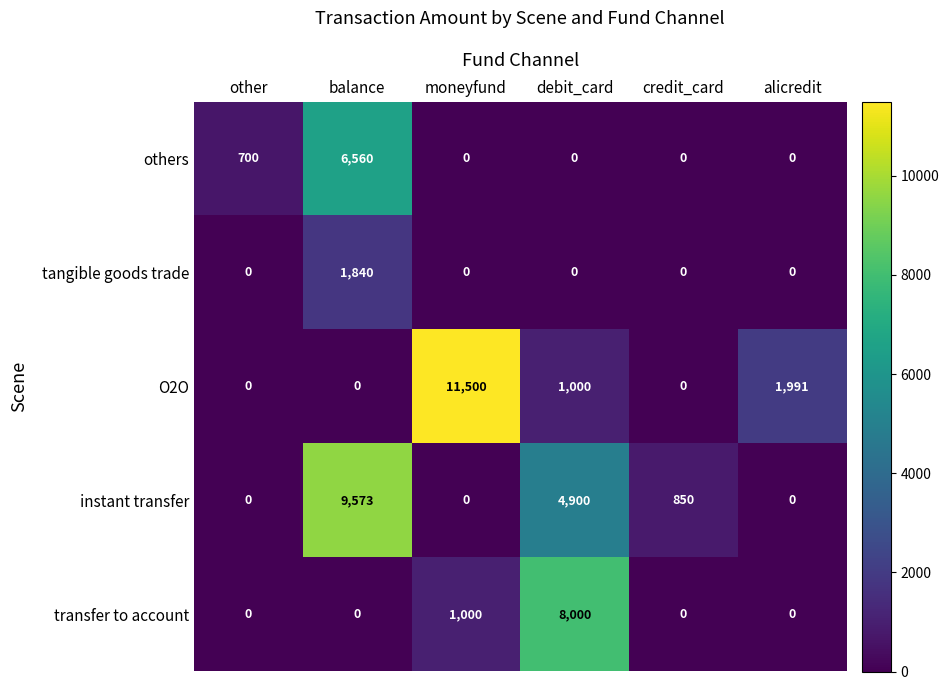

What value does the transfer to account series have at moneyfund, to the nearest 100?

1000